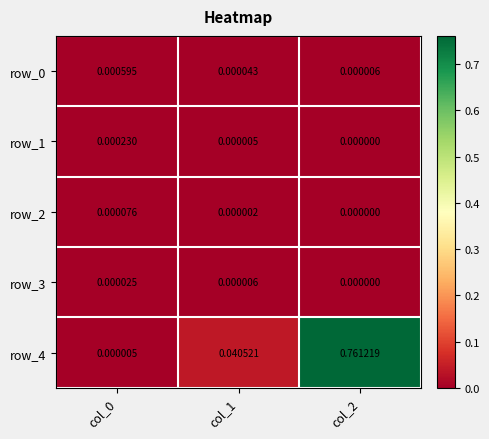

The row_1 series shows 0.0 at col_1. True or false?

True